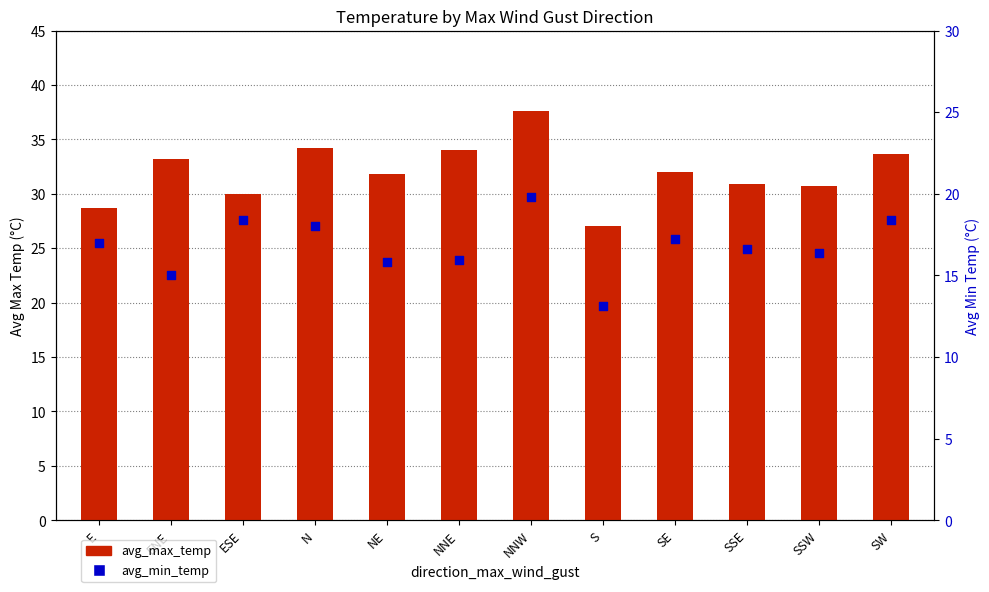

At which category is the sum across all series the highest?

NNW